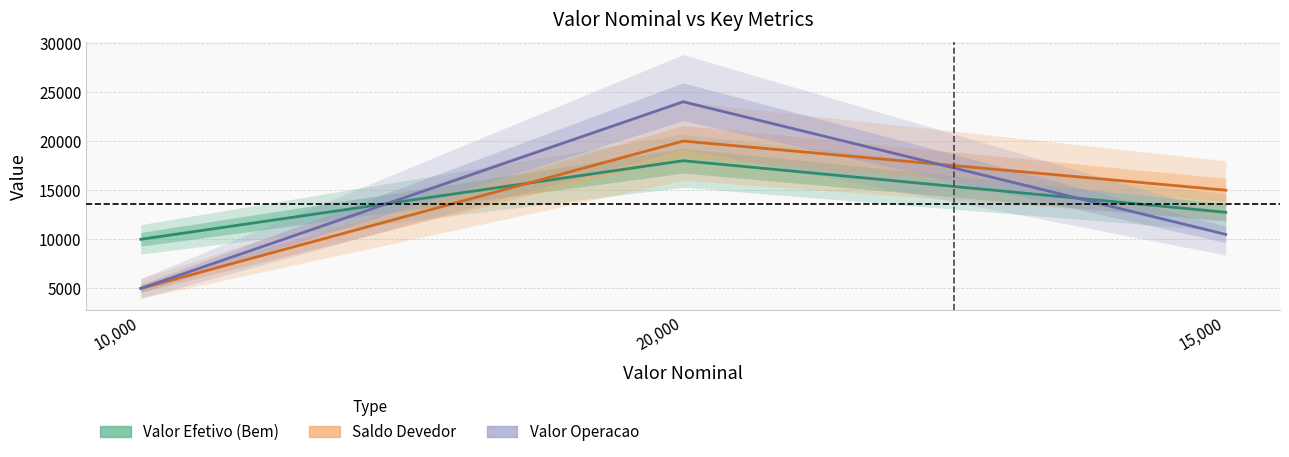

What is the total value across all series at 15,000?

38250